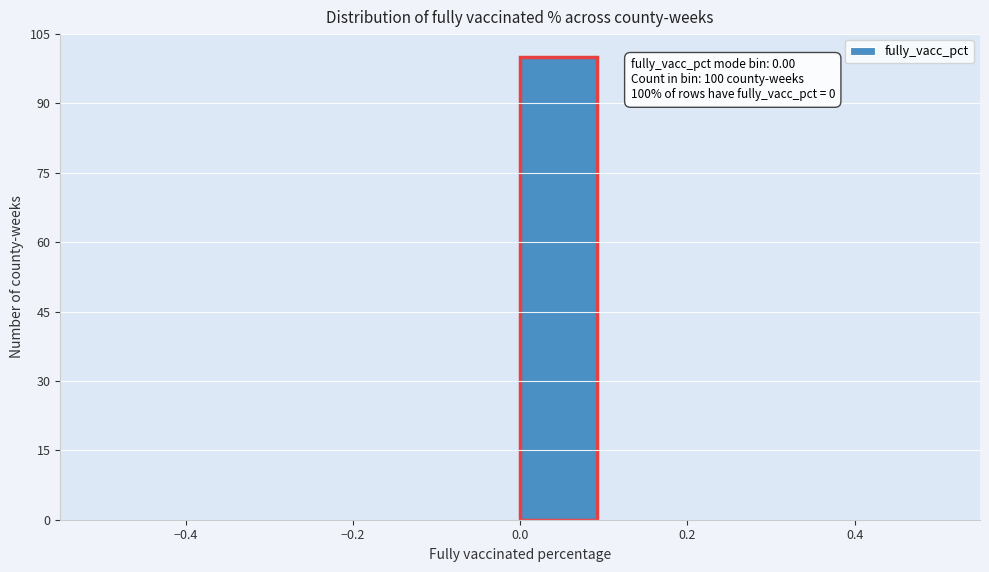

Which range on the x-axis has the tallest bar?

0.0 to 0.1